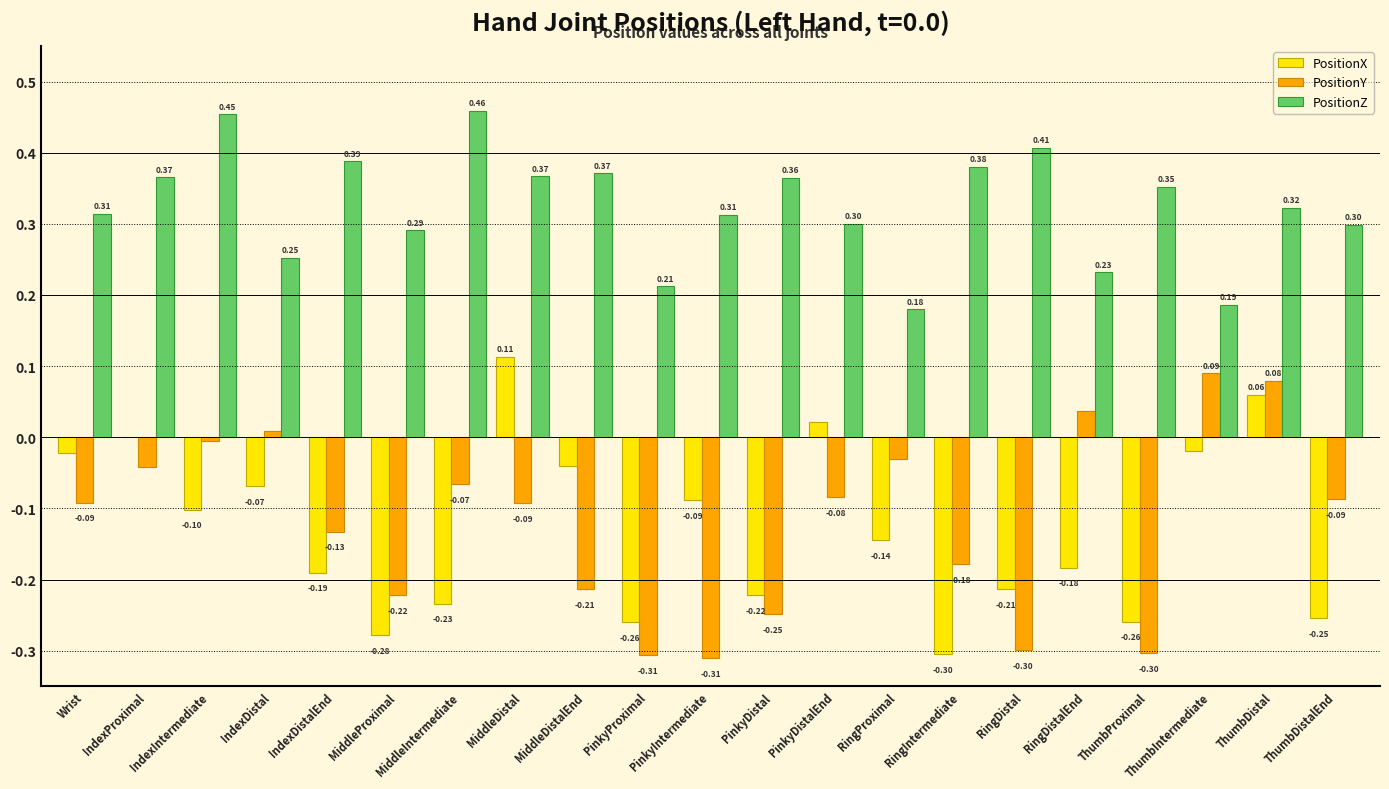

How many series are shown in this chart?

3